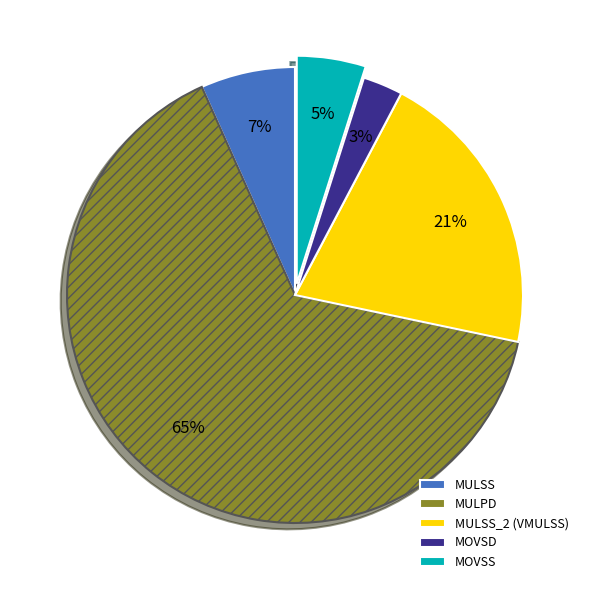

Does any single category account for the majority?

Yes